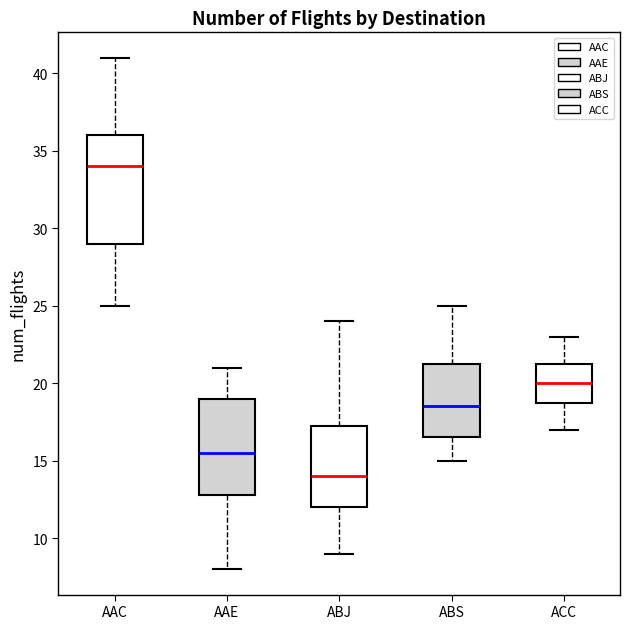

Where does the upper whisker of the box for ACC end on the y-axis? The values are not printed on the chart, so give them approximately, as read against the axis.

23.0